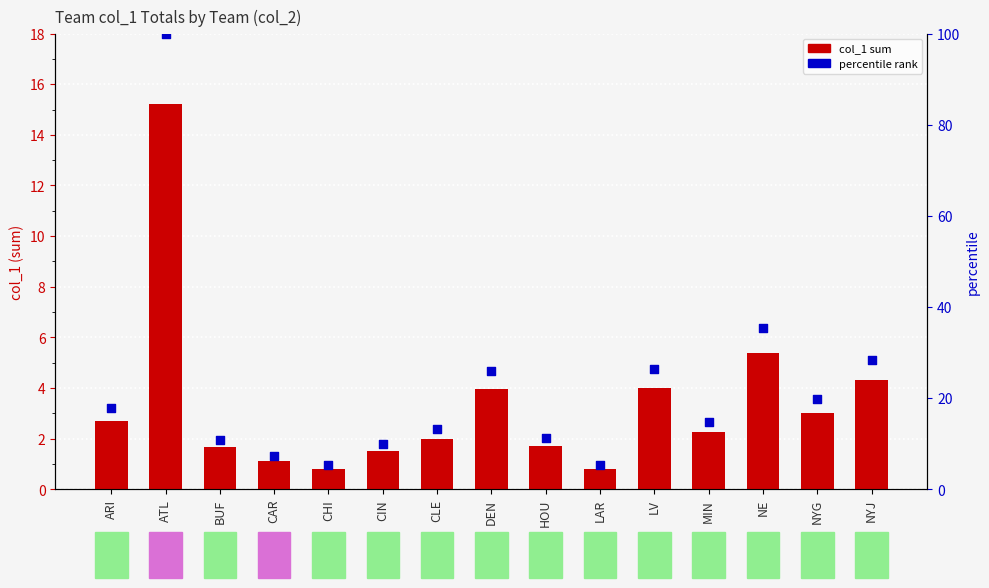

Which series has the largest Y range (max minus min)?

percentile rank